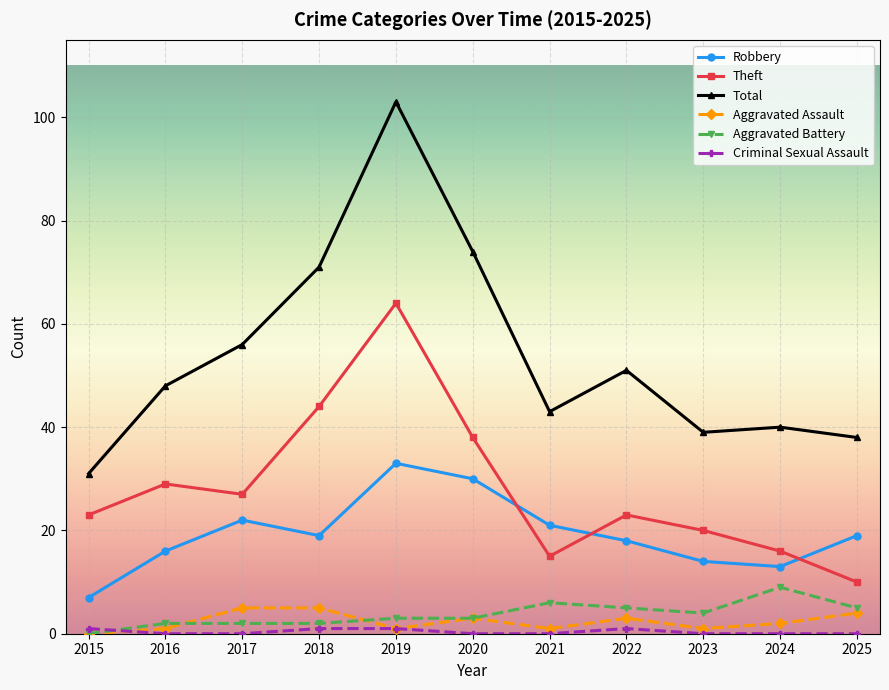

At which category does Total reach its first local peak?

2019